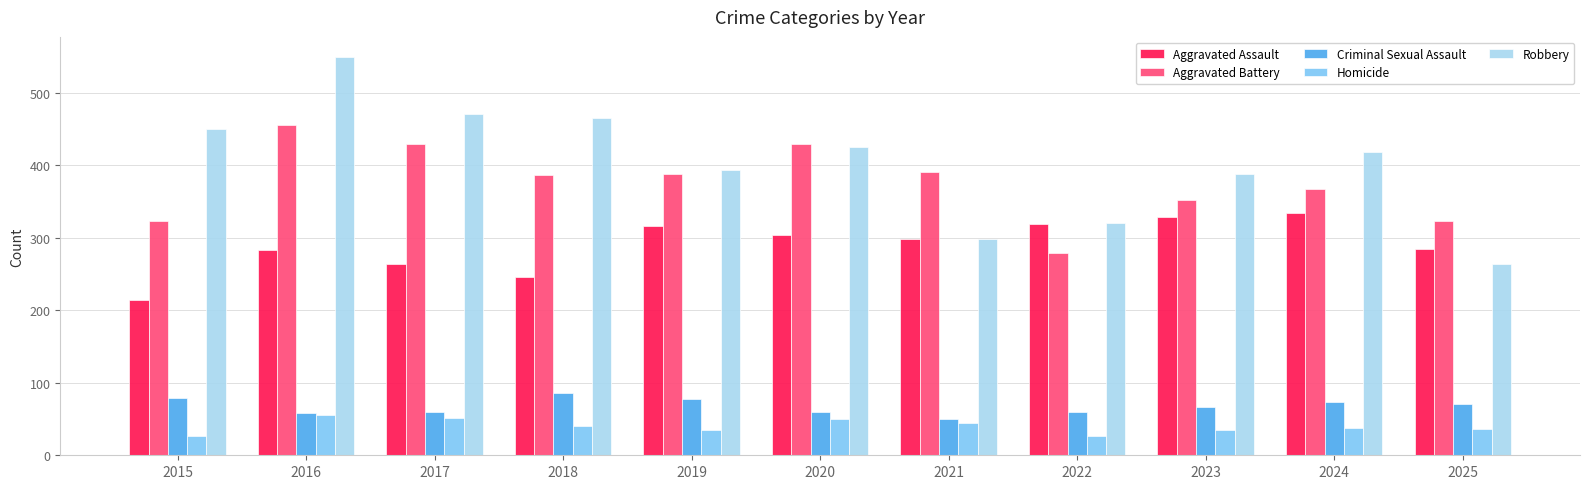

How many series are shown in this chart?

5